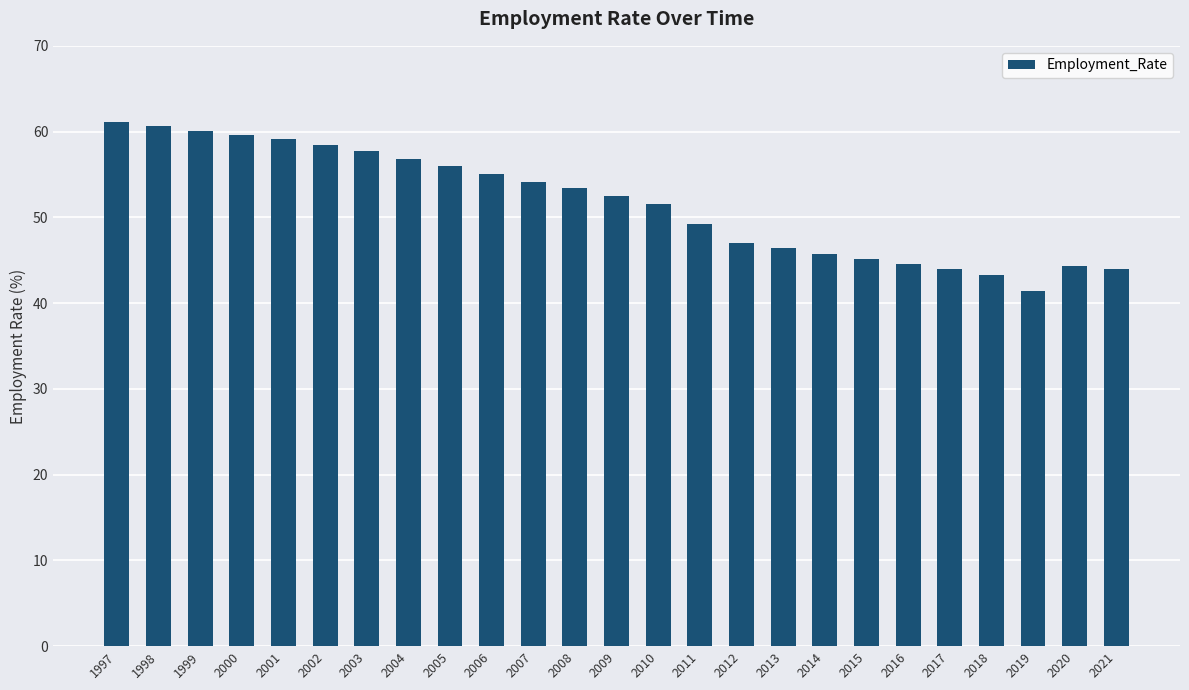

At which label is the value closest to 51?

2010